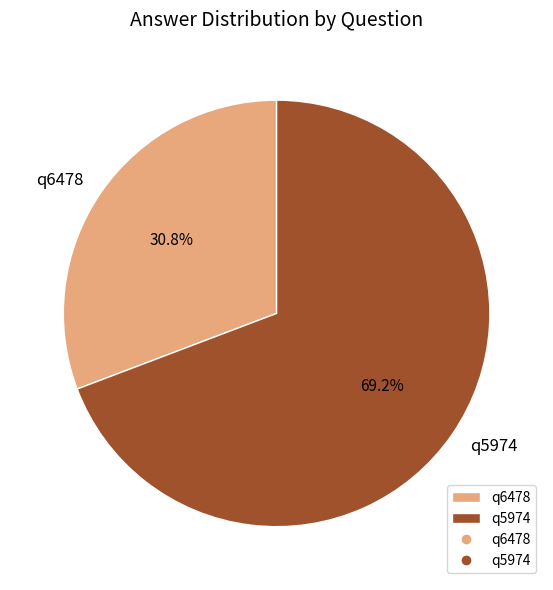

Is there any slice that represents more than half of the pie?

Yes